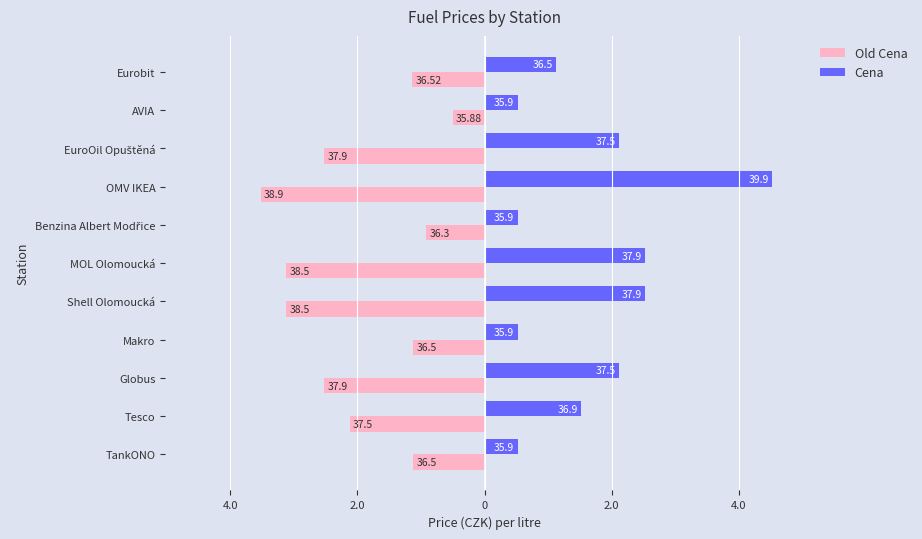

What is the difference between the maximum and minimum values in the Cena series?

4.0